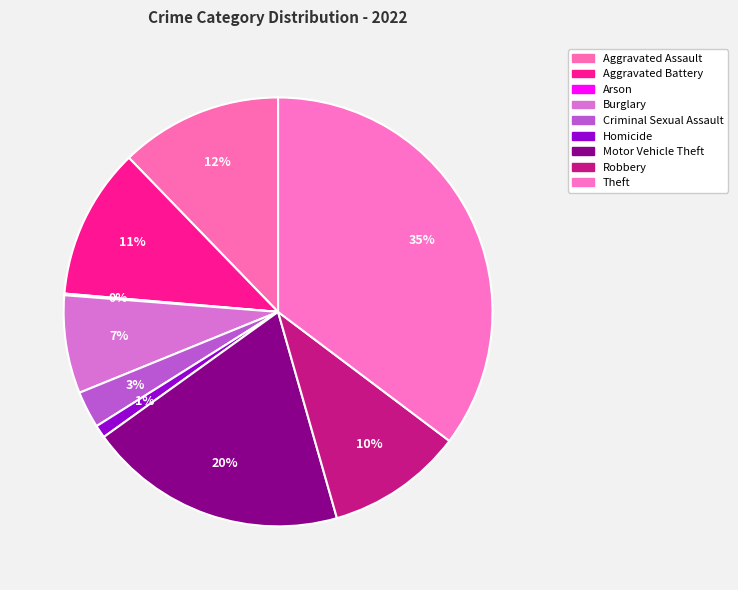

Does Theft account for over 50% of the chart?

No